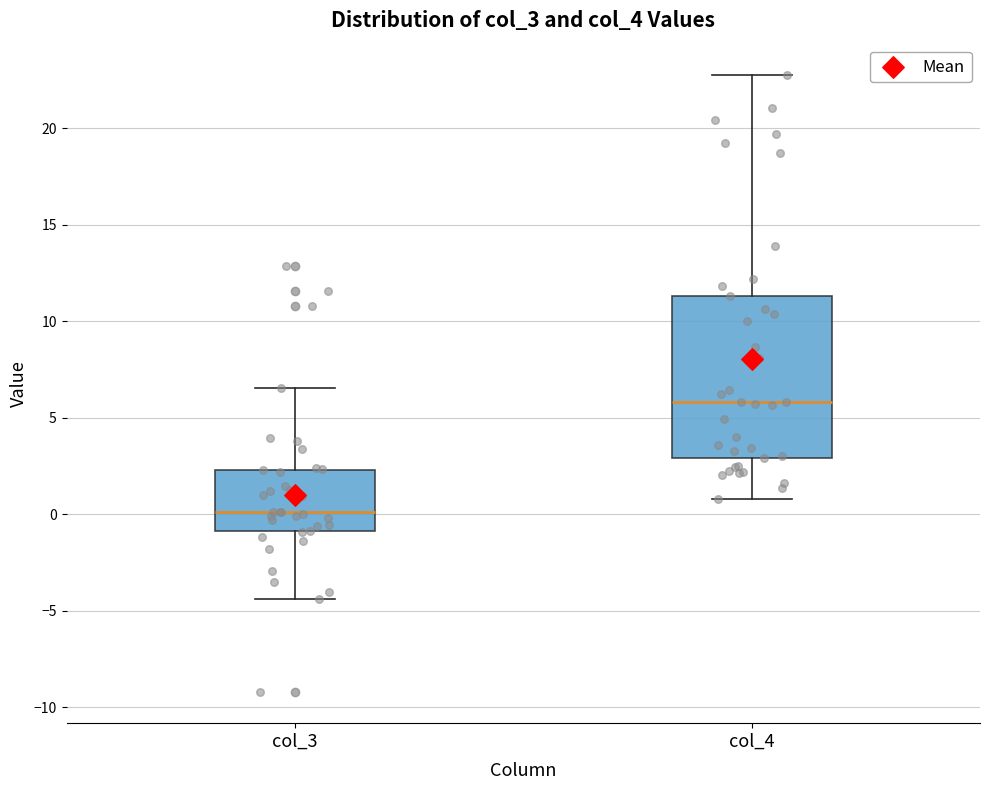

Which box is the tallest, from its lower edge to its upper edge?

col_4